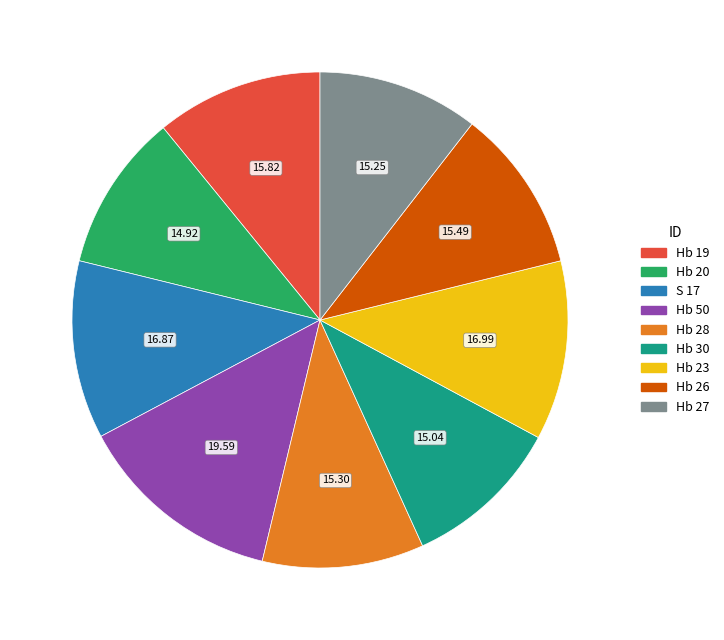

Which slice is the largest?

Hb 50